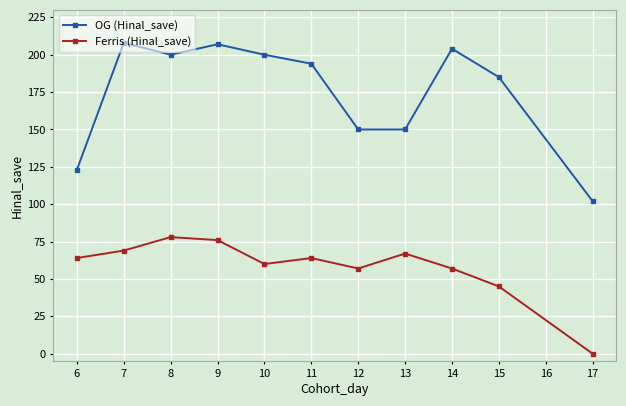

What is the value of the Ferris (Hinal_save) point at the 9th from the left?

57